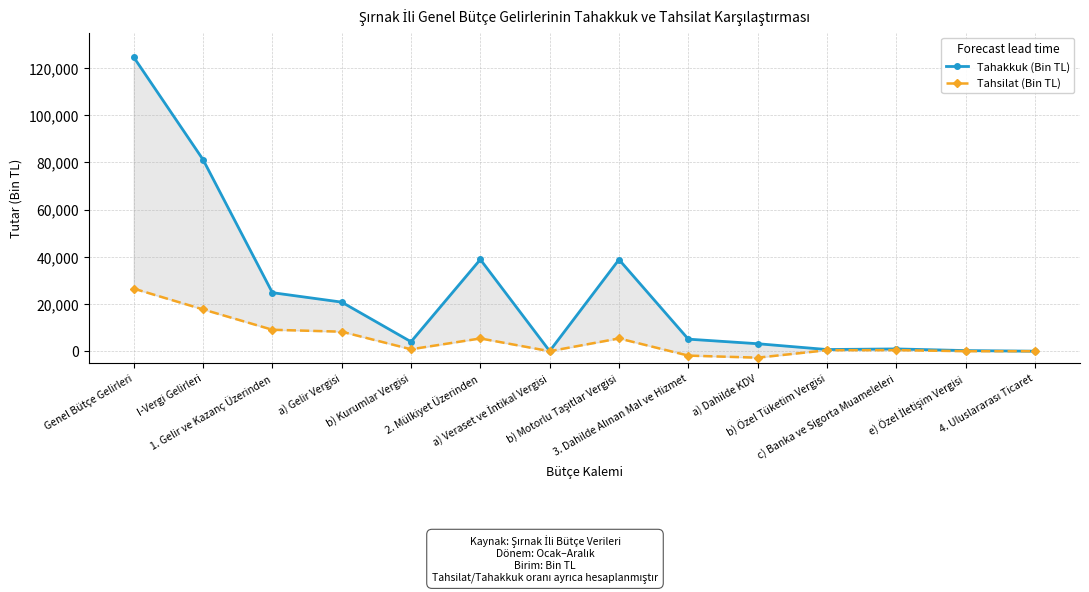

Which label corresponds to the smallest value in the chart?

a) Dahilde KDV